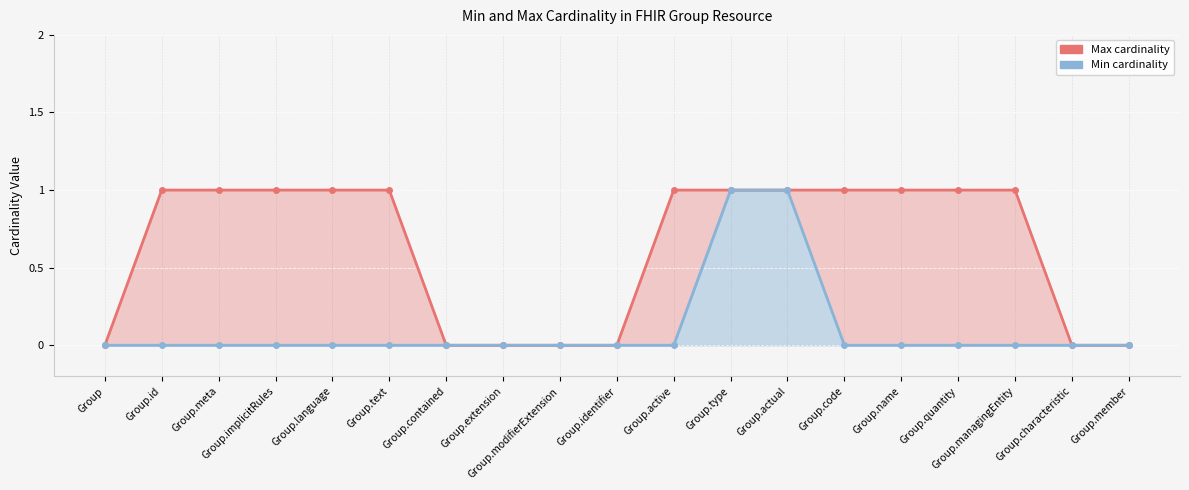

True or false: Min has more than 0 interior local peaks.

False